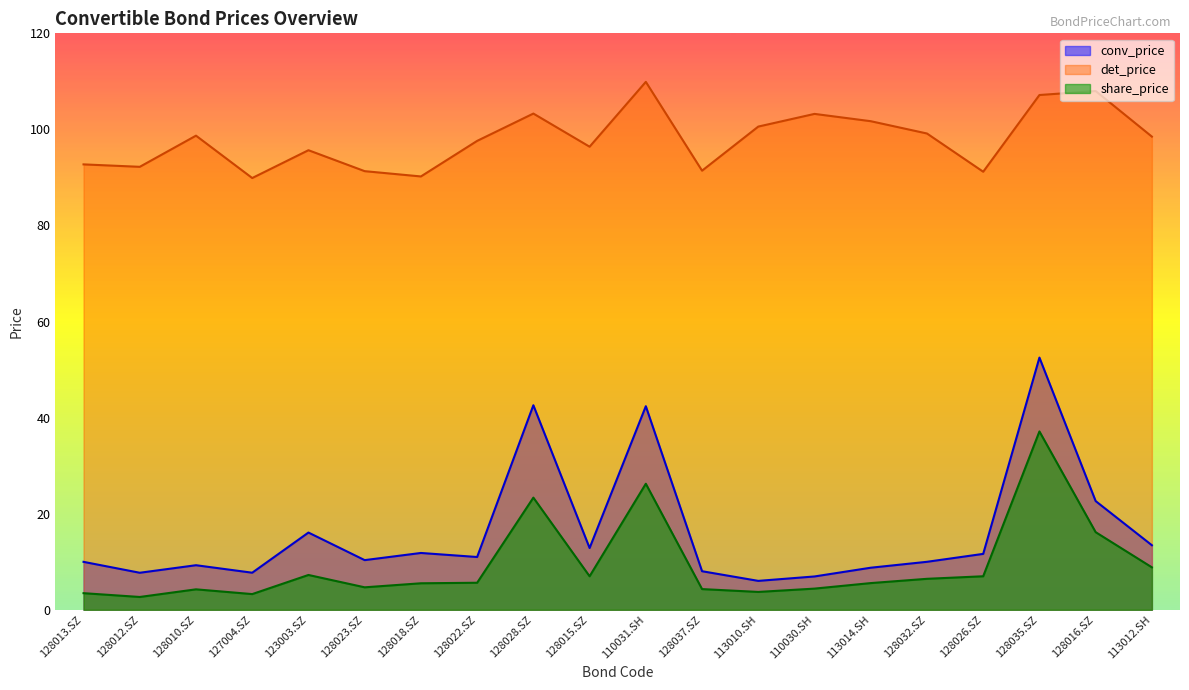

Is the value of share_price at 128022.SZ greater than the value of conv_price at 128028.SZ?

No